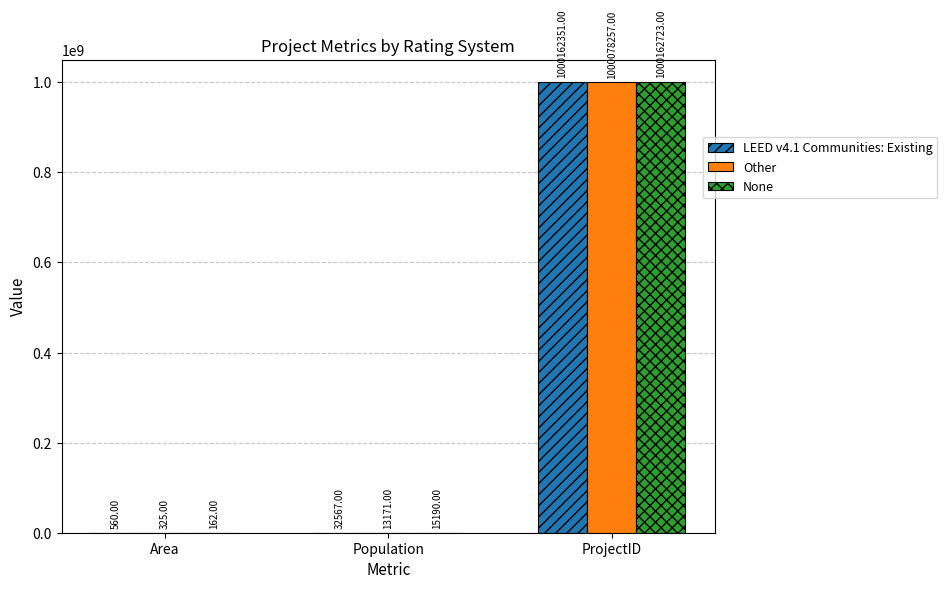

At which label is Other closest to 500039291?

Population